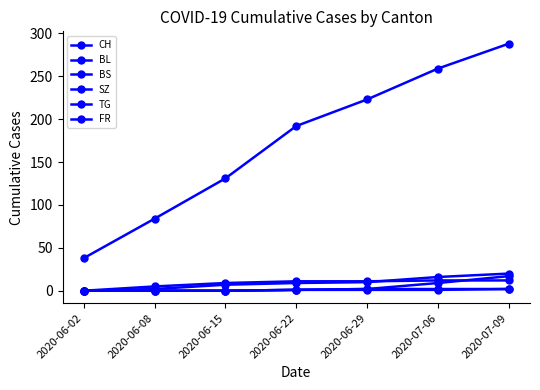

How many data points in CH are less than 192?

3